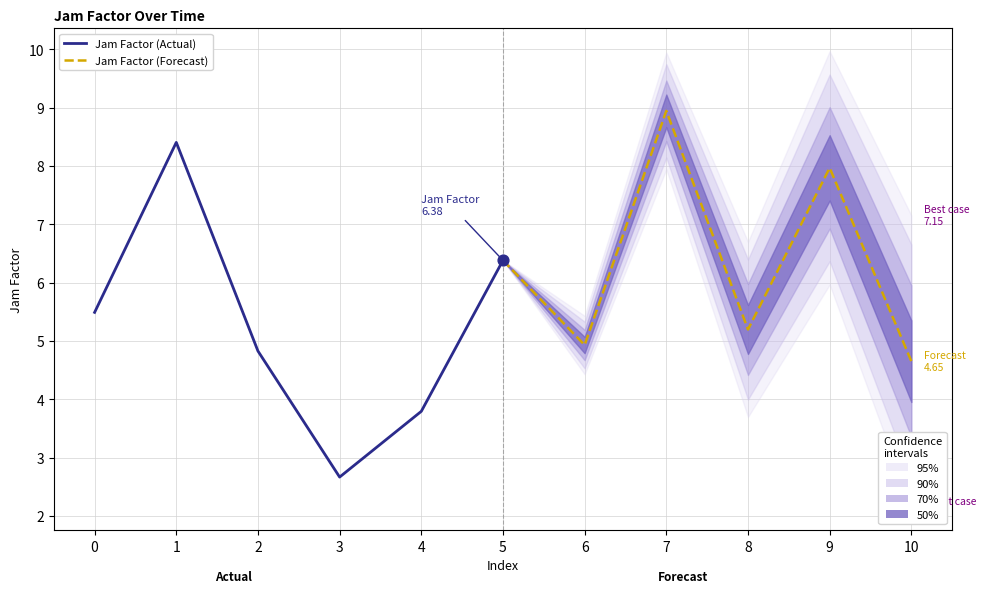

What are all the series names shown in the legend?

Jam Factor (Actual), Jam Factor (Forecast)